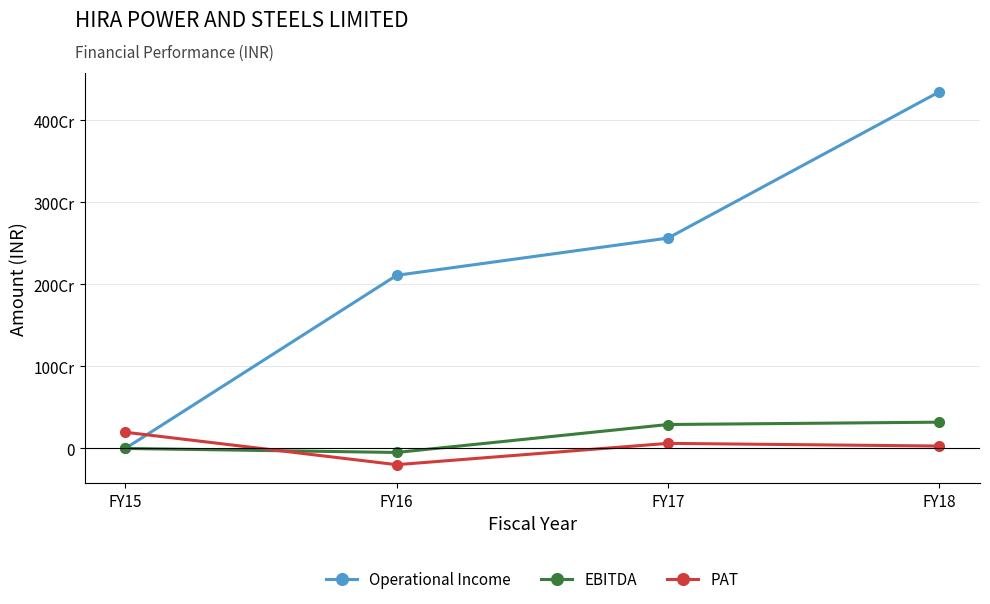

Rank the series by their maximum value, from lowest to highest.

PAT, EBITDA, Operational Income